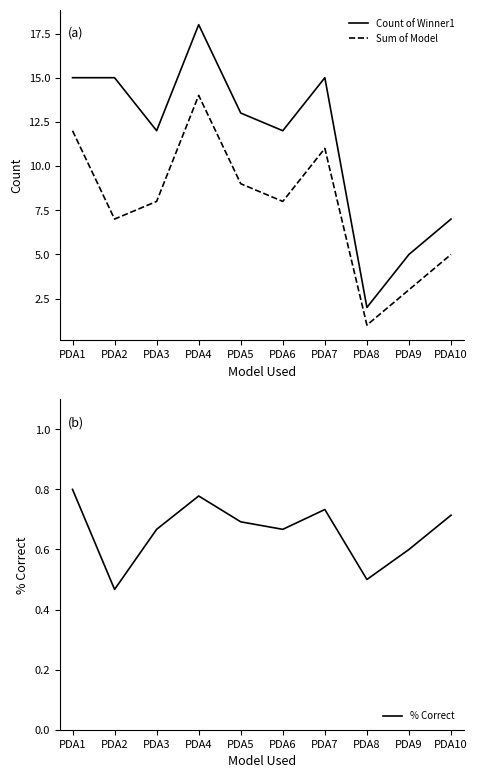

List the series in order of their overall mean, lowest first.

% Correct, Sum of Model, Count of Winner1